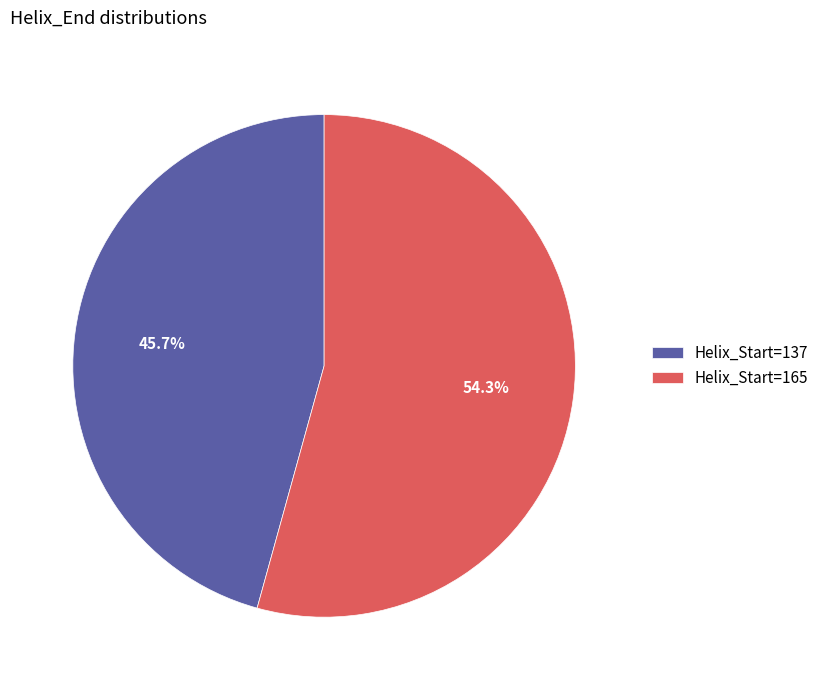

Rank the categories by value from highest to lowest.

Helix_Start=165, Helix_Start=137